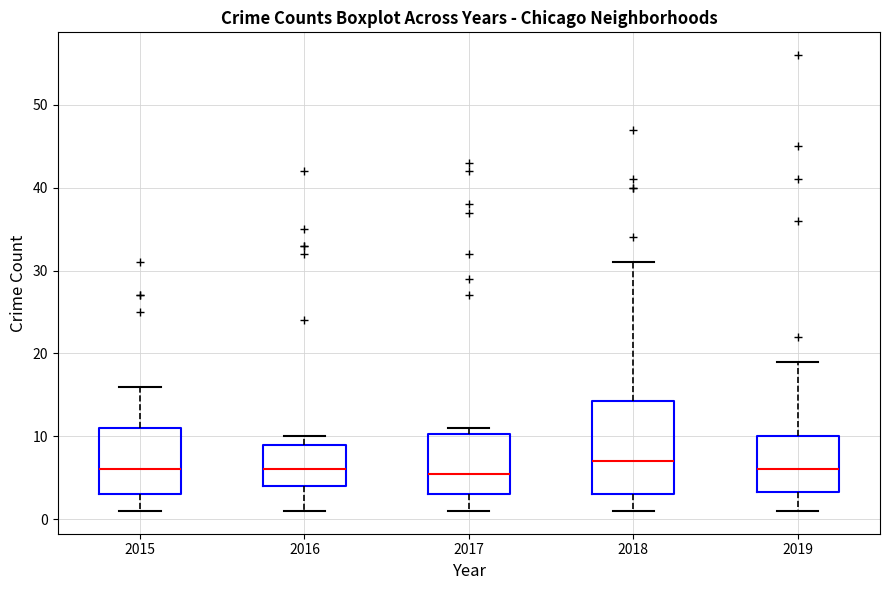

Where is the upper edge of the box at x = 2016 on the y-axis? The values are not printed on the chart, so give them approximately, as read against the axis.

9